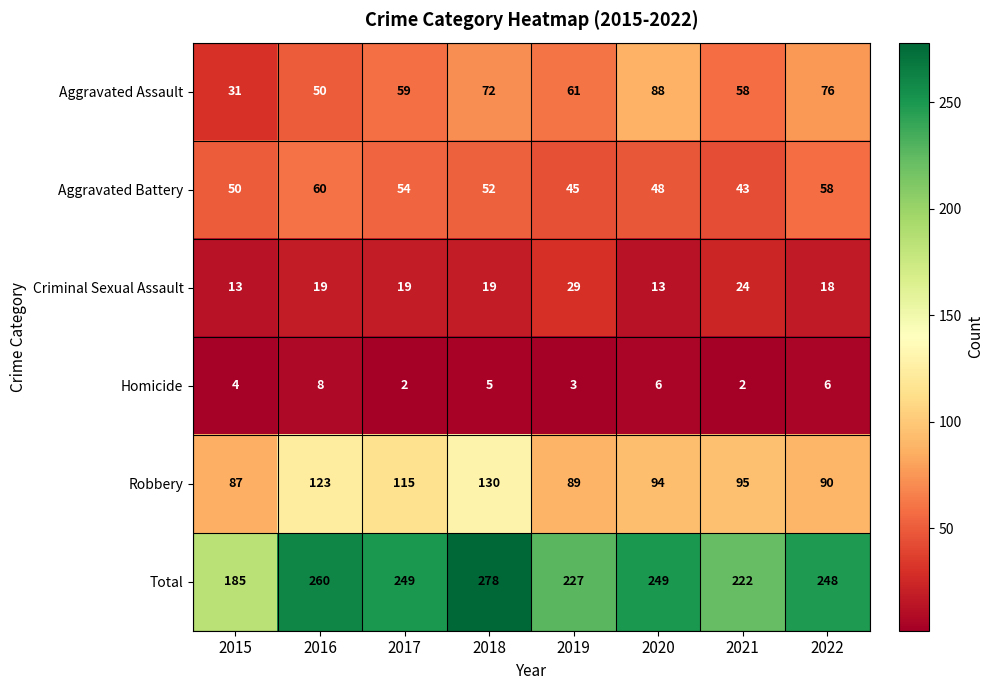

Which series has the largest range (max minus min)?

Total